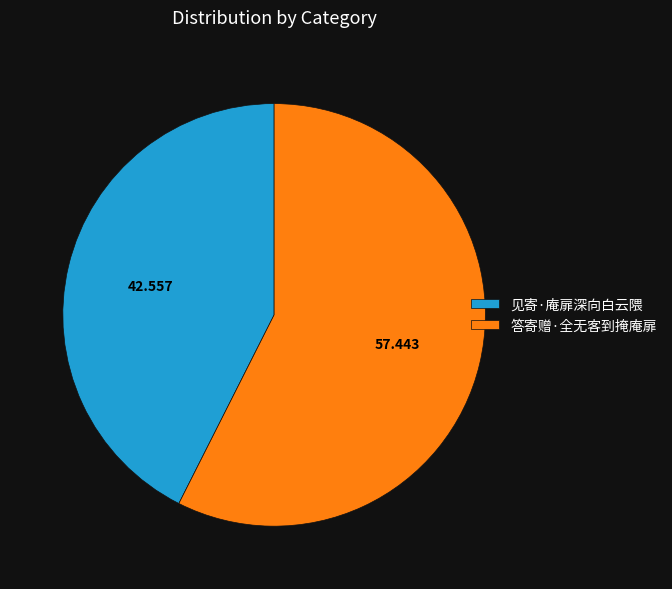

Which category has the biggest portion of the pie?

答寄赠·全无客到掩庵扉